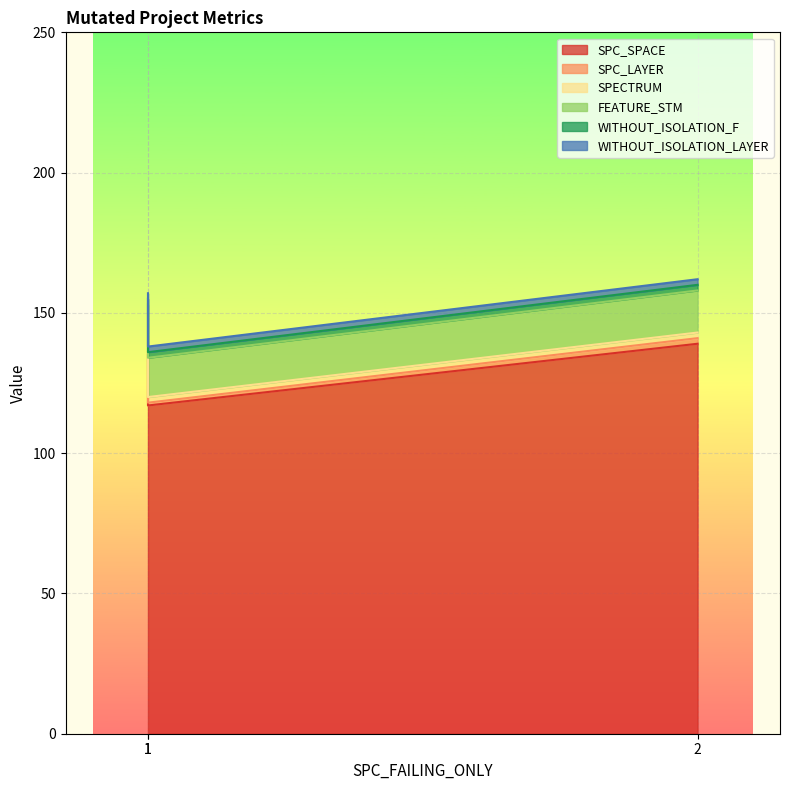

Read the FEATURE_STM value at 1.

14